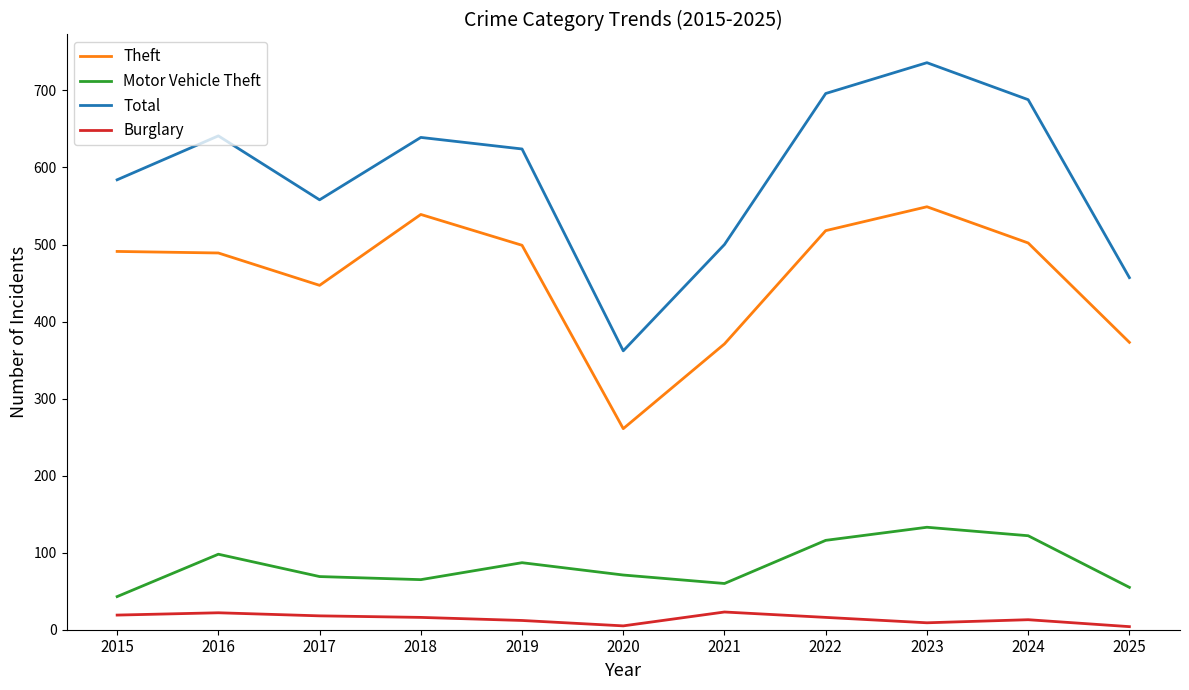

True or false: Theft and Total cross at least once.

False